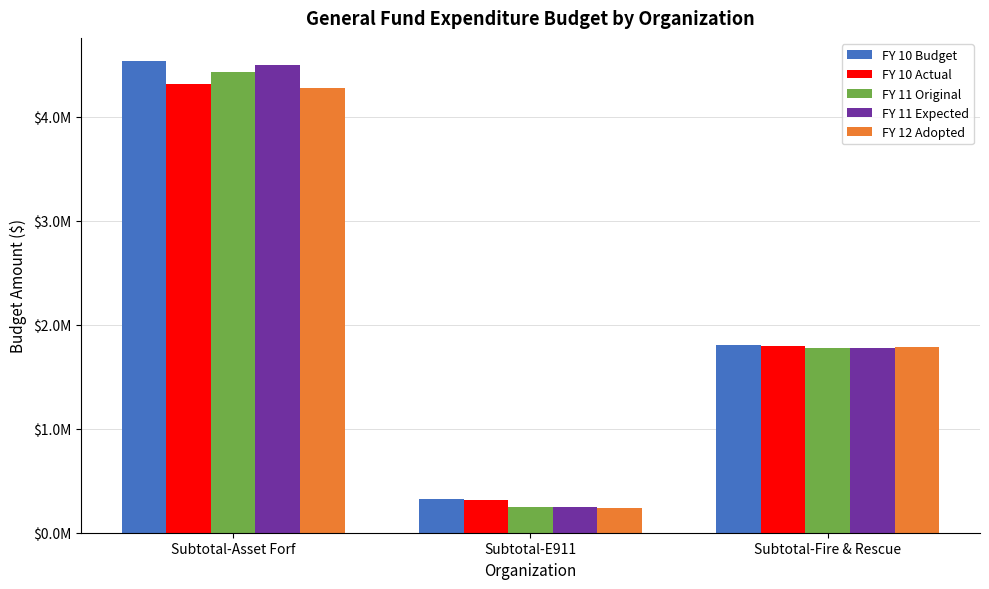

Between Subtotal-Asset Forf and Subtotal-E911, which is larger?

Subtotal-Asset Forf